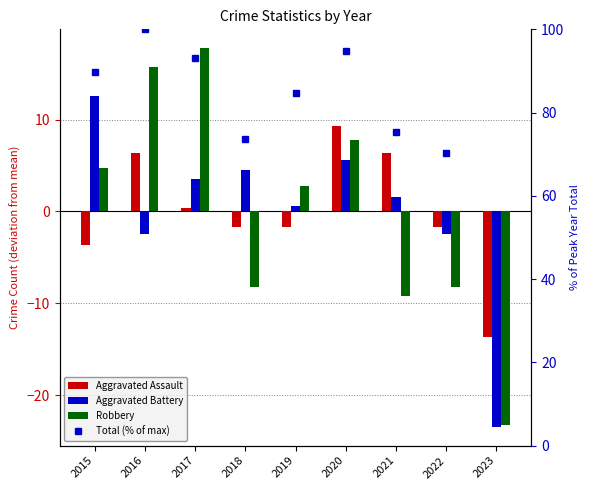

Reading left to right, extract all data points from this chart.

Aggravated Assault: 2015=-3.7	2016=6.3	2017=0.3	2018=-1.7	2019=-1.7	2020=9.3	2021=6.3	2022=-1.7	2023=-13.7
Aggravated Battery: 2015=12.6	2016=-2.4	2017=3.6	2018=4.6	2019=0.6	2020=5.6	2021=1.6	2022=-2.4	2023=-23.4
Robbery: 2015=4.8	2016=15.8	2017=17.8	2018=-8.2	2019=2.8	2020=7.8	2021=-9.2	2022=-8.2	2023=-23.2
Total (% of max): 2015=89.8	2016=100.0	2017=93.2	2018=73.7	2019=84.7	2020=94.9	2021=75.4	2022=70.3	2023=21.2